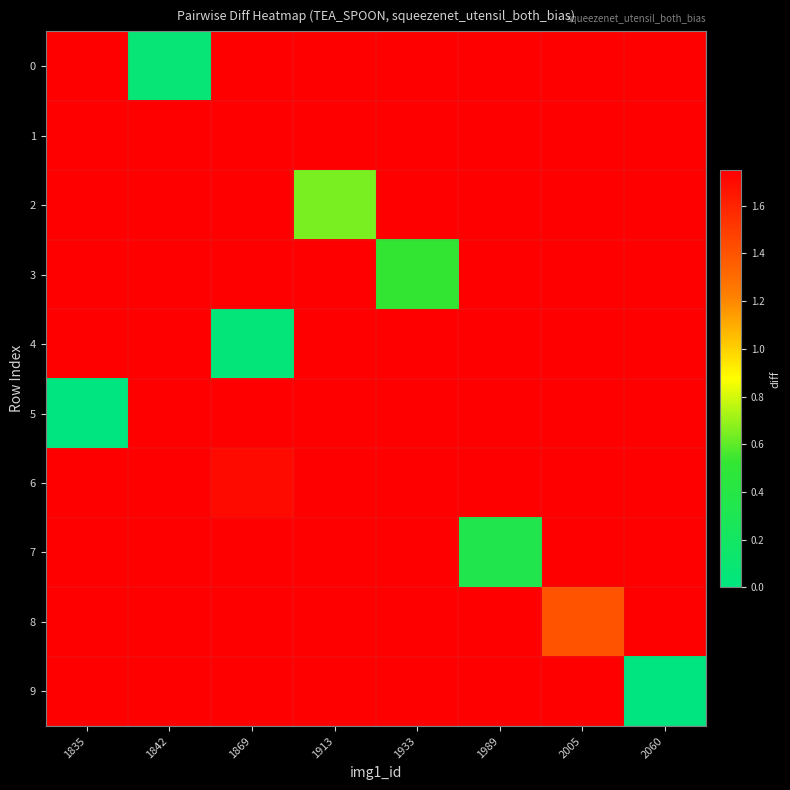

Reading left to right, transcribe all the data shown in this chart.

0: 1835=1.7	1842=0.1	1869=1.7	1913=1.7	1933=1.7	1989=1.7	2005=1.7	2060=1.7
1: 1835=1.7	1842=1.7	1869=1.7	1913=1.7	1933=1.7	1989=1.7	2005=1.7	2060=1.7
2: 1835=1.7	1842=1.7	1869=1.7	1913=0.6	1933=1.7	1989=1.7	2005=1.7	2060=1.7
3: 1835=1.7	1842=1.7	1869=1.7	1913=1.7	1933=0.5	1989=1.7	2005=1.7	2060=1.7
4: 1835=1.7	1842=1.7	1869=0.0	1913=1.7	1933=1.7	1989=1.7	2005=1.7	2060=1.7
5: 1835=0.0	1842=1.7	1869=1.7	1913=1.7	1933=1.7	1989=1.7	2005=1.7	2060=1.7
6: 1835=1.7	1842=1.7	1869=1.7	1913=1.7	1933=1.7	1989=1.7	2005=1.7	2060=1.7
7: 1835=1.7	1842=1.7	1869=1.7	1913=1.7	1933=1.7	1989=0.3	2005=1.7	2060=1.7
8: 1835=1.7	1842=1.7	1869=1.7	1913=1.7	1933=1.7	1989=1.7	2005=1.4	2060=1.7
9: 1835=1.7	1842=1.7	1869=1.7	1913=1.7	1933=1.7	1989=1.7	2005=1.7	2060=0.0